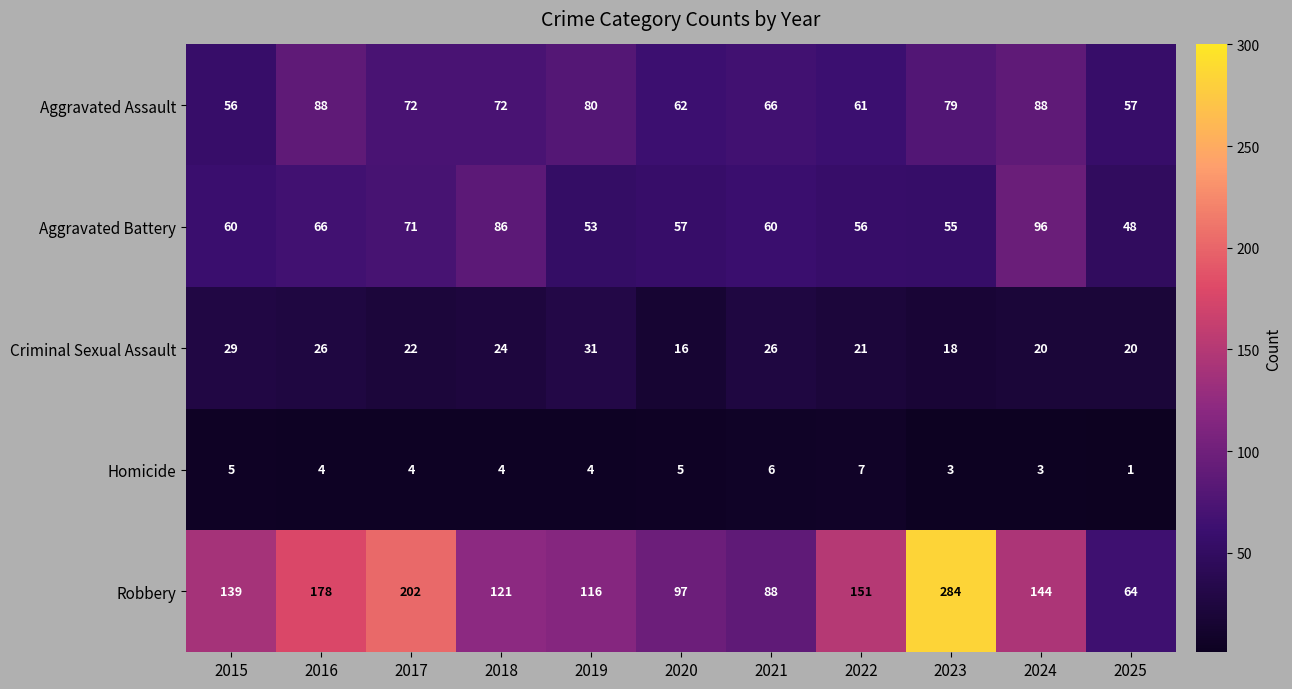

What is the spread (max minus min) of values at 2016?

174